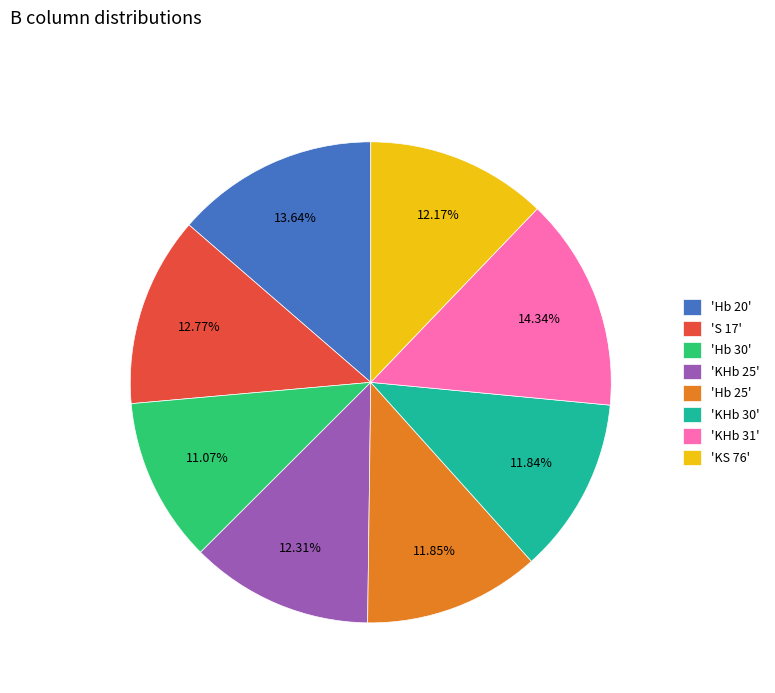

How many segments does this pie chart have?

8